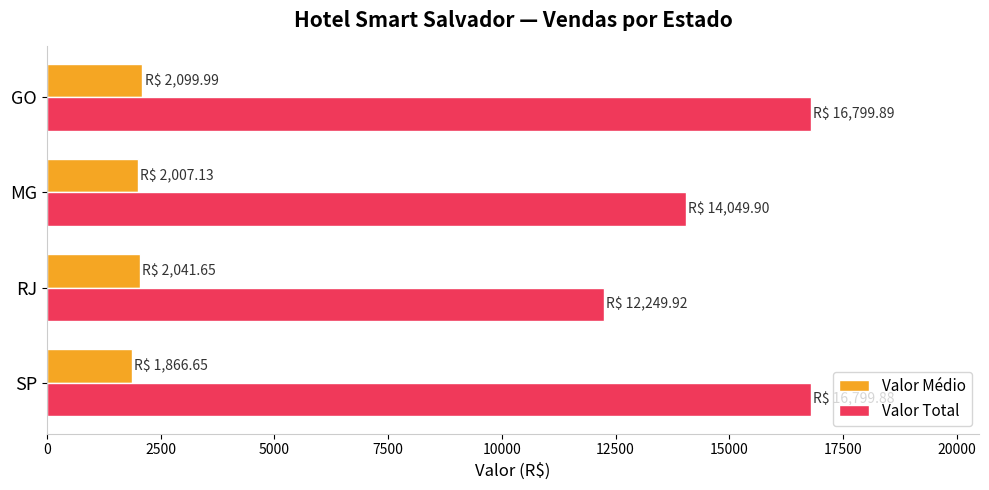

Which series changed the most between RJ and GO?

Valor Total